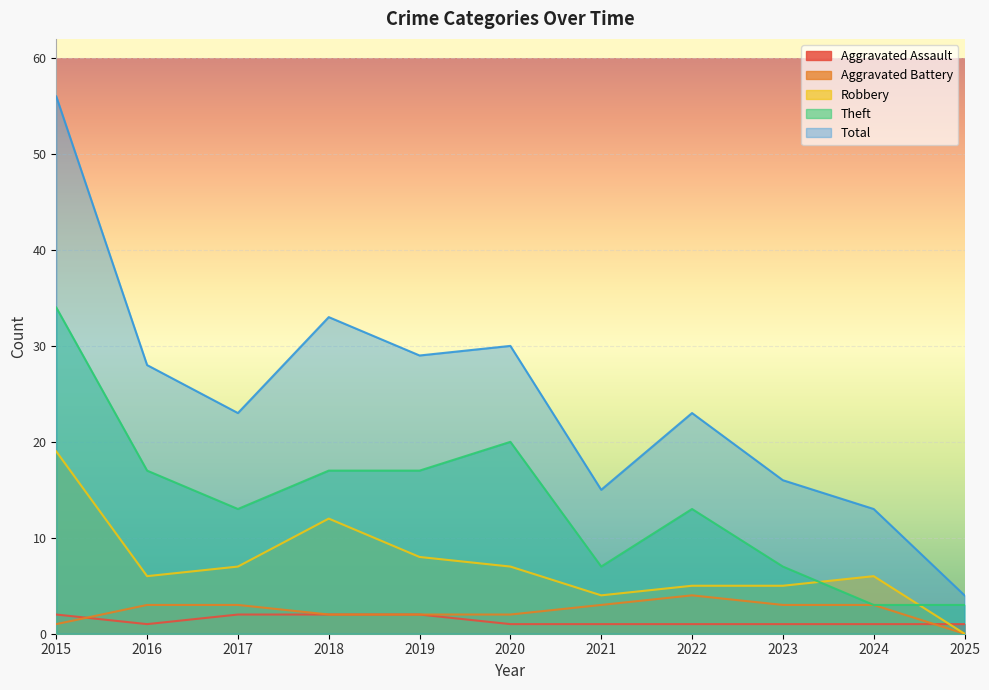

List the labels in order of Aggravated Assault value, largest first.

2015, 2017, 2018, 2019, 2016, 2020, 2021, 2022, 2023, 2024, 2025